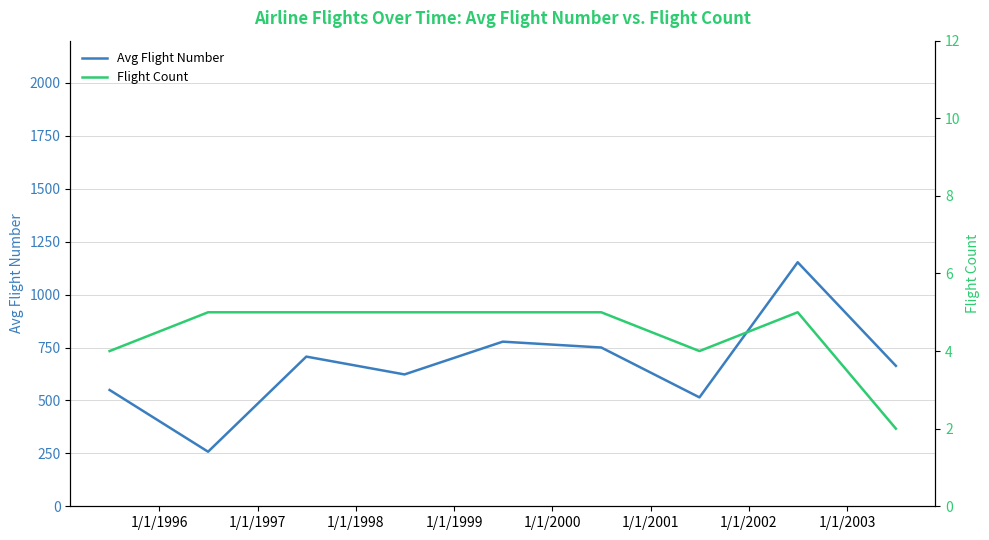

What is the highest value of the Avg Flight Number series?

1153.0